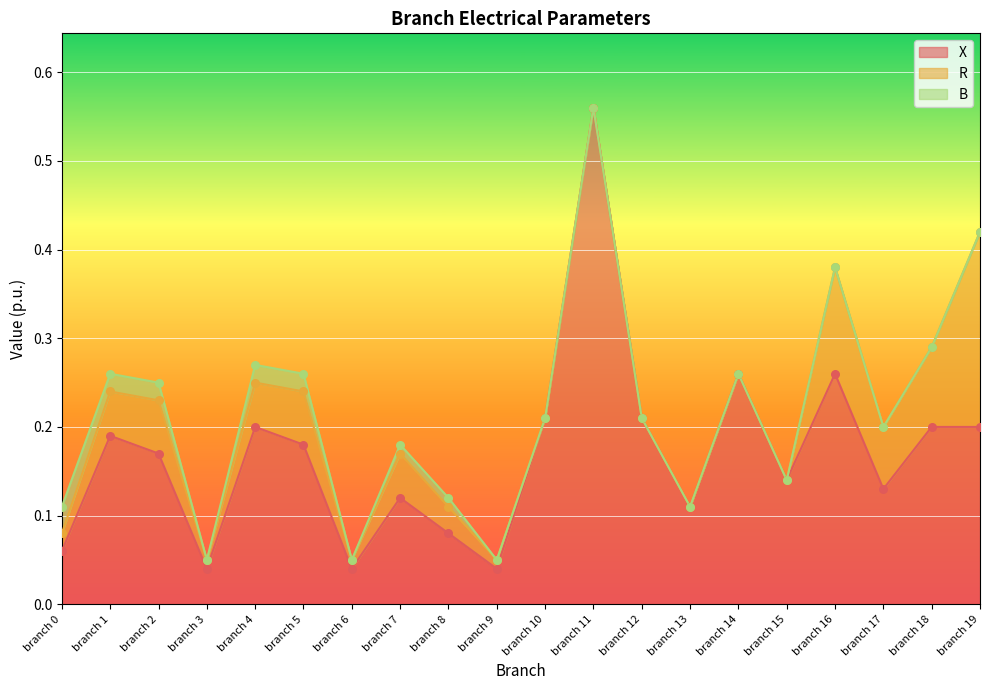

At how many categories does at least one series exceed 0?

20